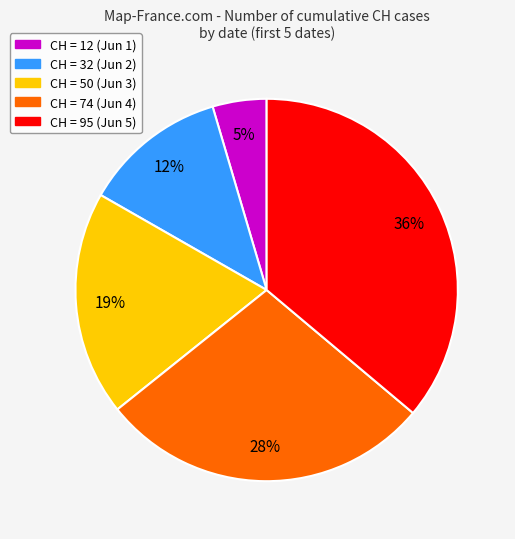

Does CH = 50 (Jun 3) represent more than half of the total?

No